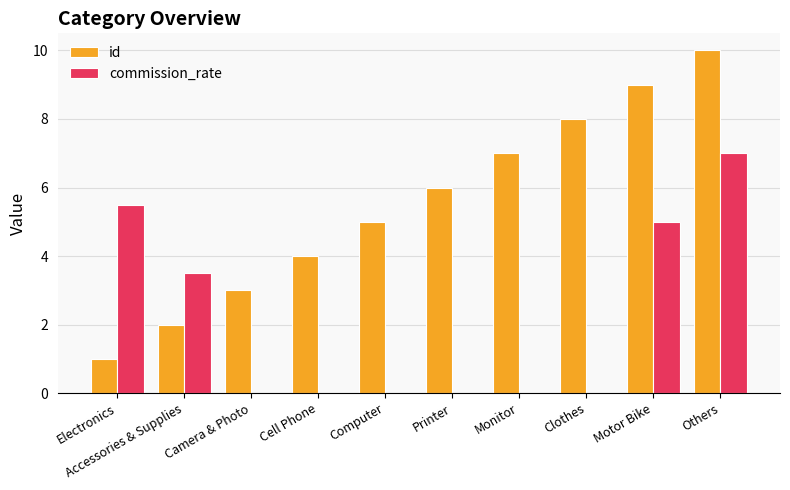

Is it true that id equals 4.8 at Clothes?

False